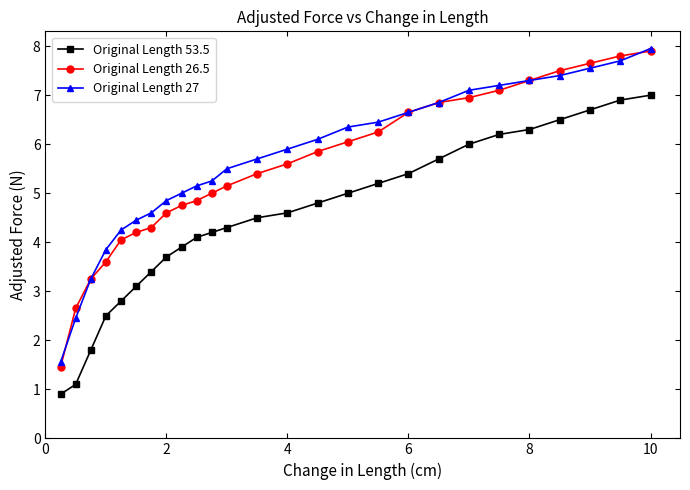

Which series has the largest range (max minus min)?

Original Length 26.5